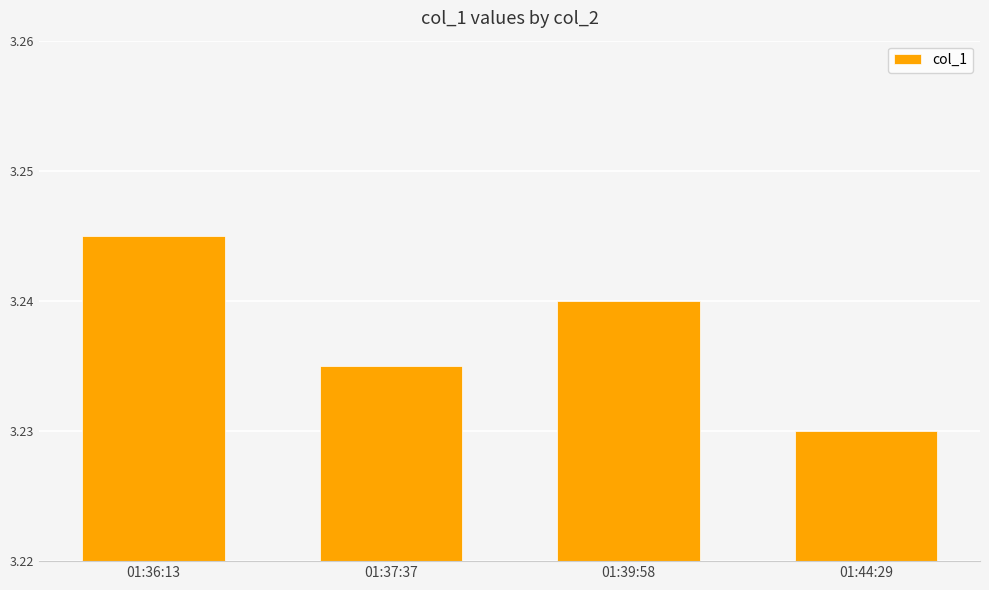

Rank the categories by value from lowest to highest.

01:44:29, 01:37:37, 01:39:58, 01:36:13